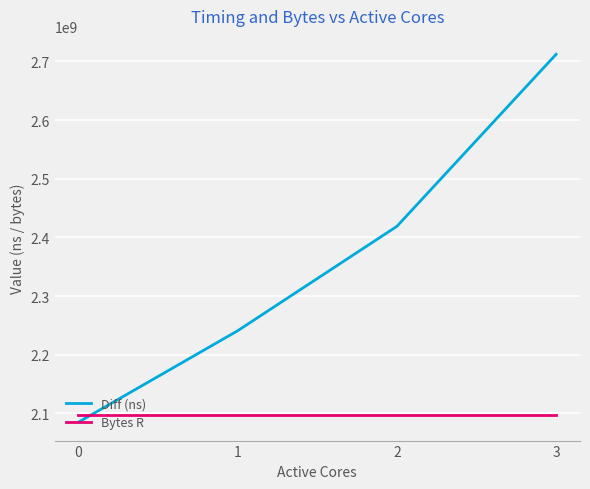

What are all the series names shown in the legend?

Diff (ns), Bytes R